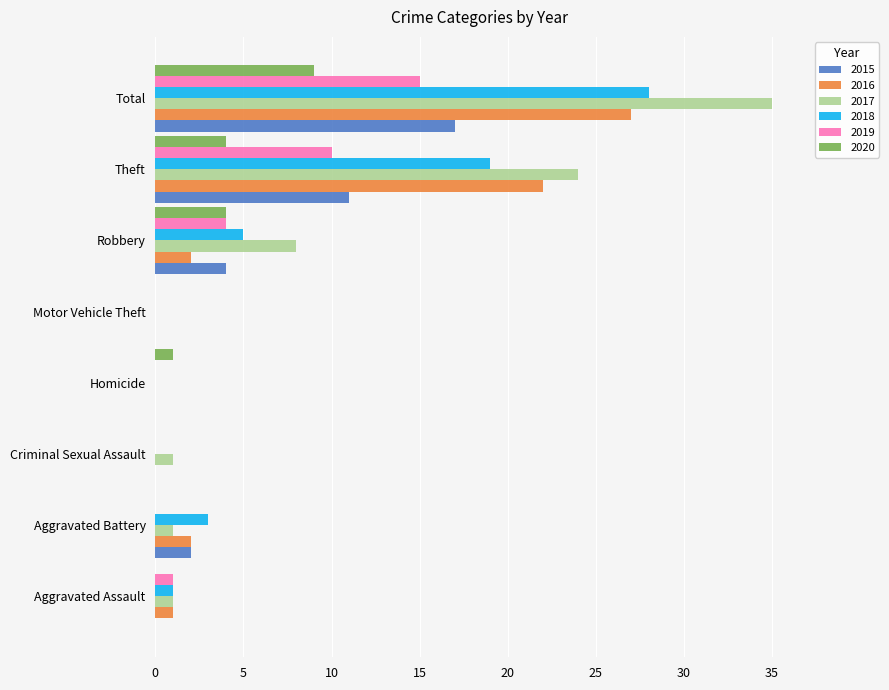

What are all the series names shown in the legend?

2015, 2016, 2017, 2018, 2019, 2020